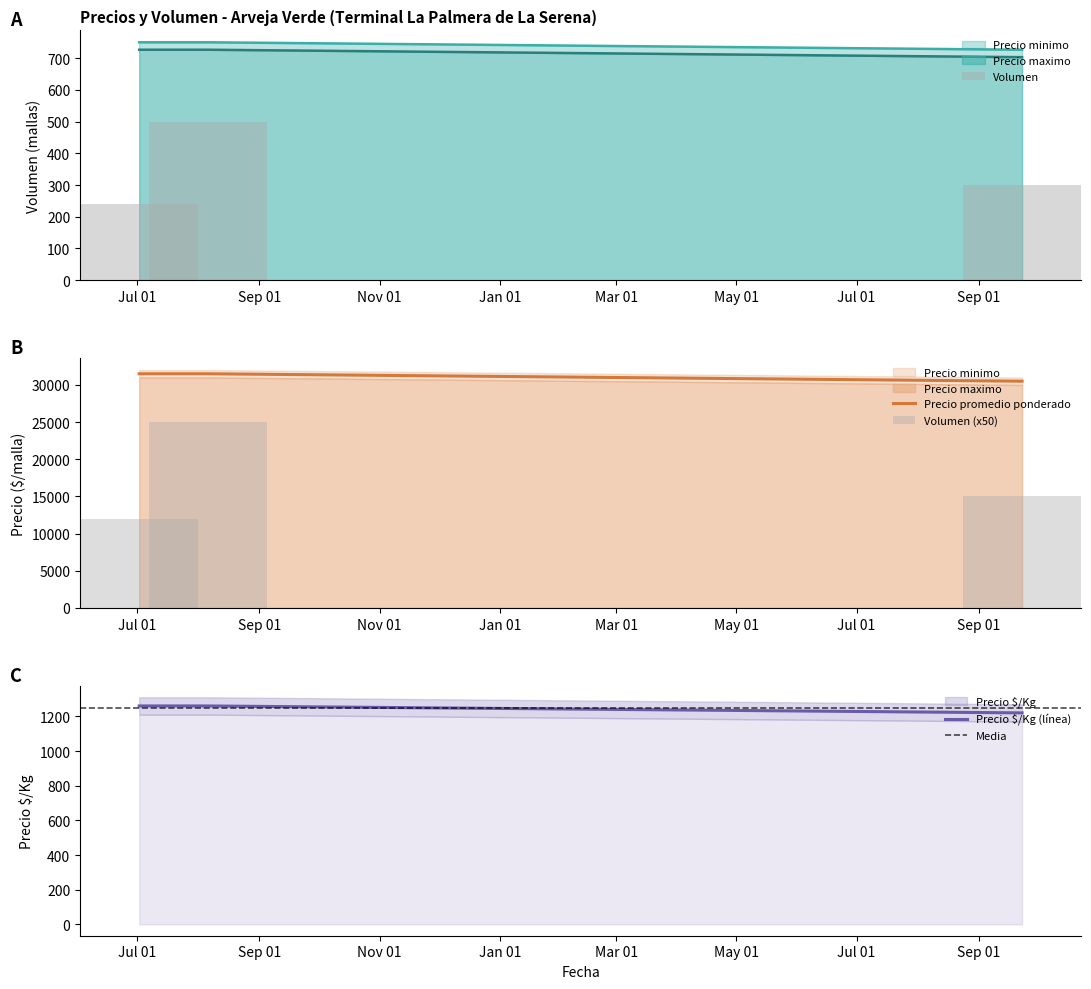

What is the minimum value for Precio minimo?

30500.0